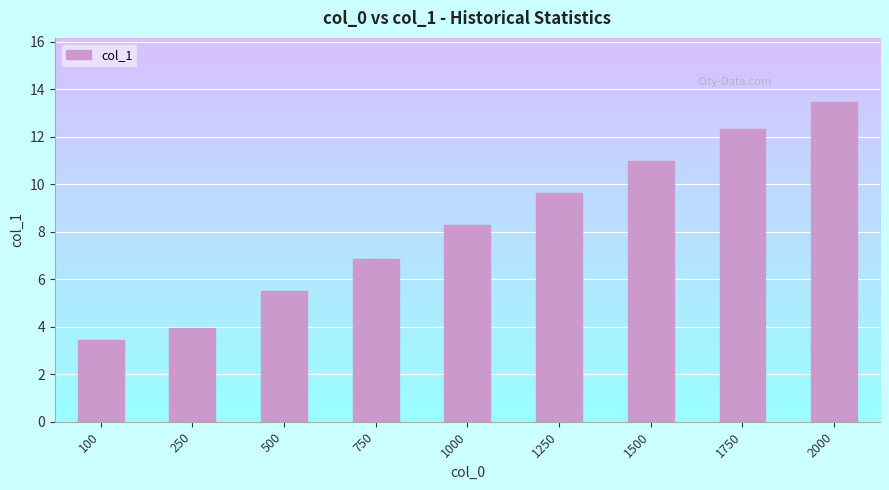

Approximately how many times larger is the value at 1750 compared to 250?

3.1